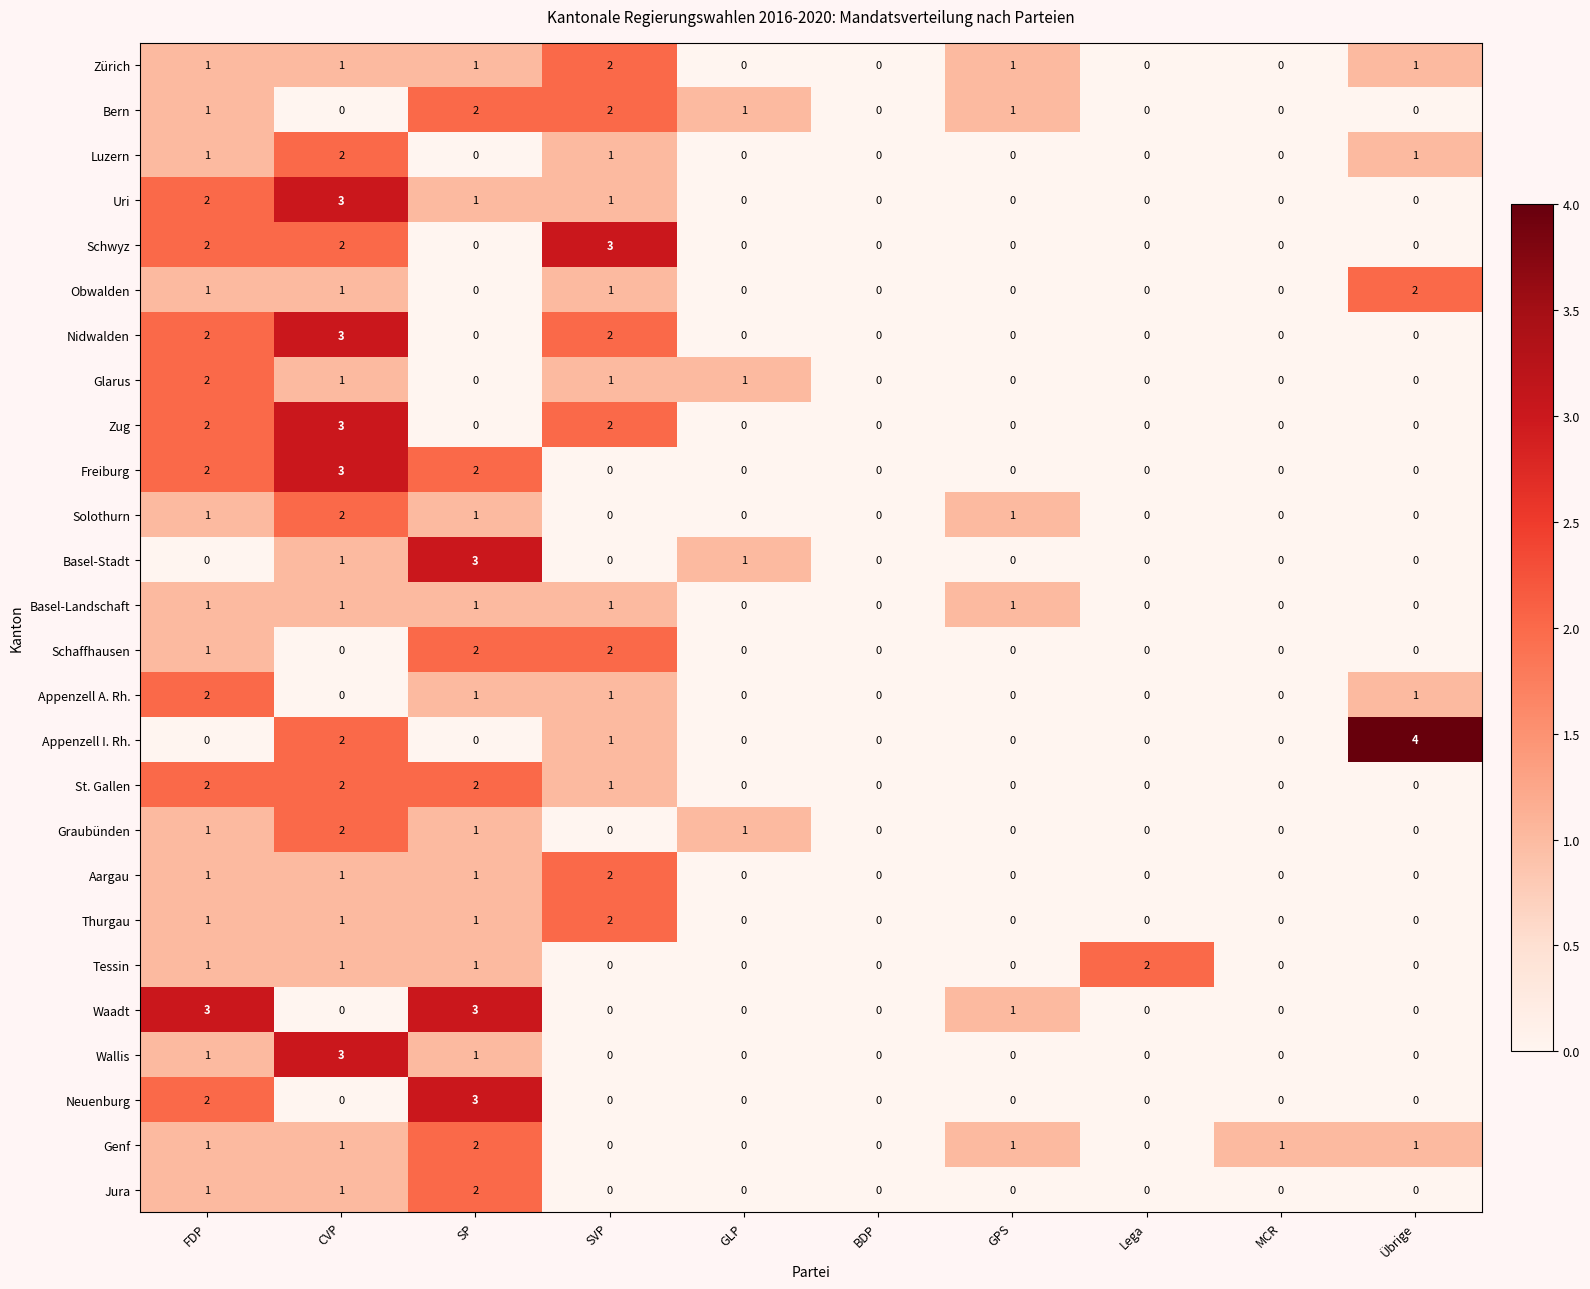

Count the Obwalden values in the range 0 to 1.

9